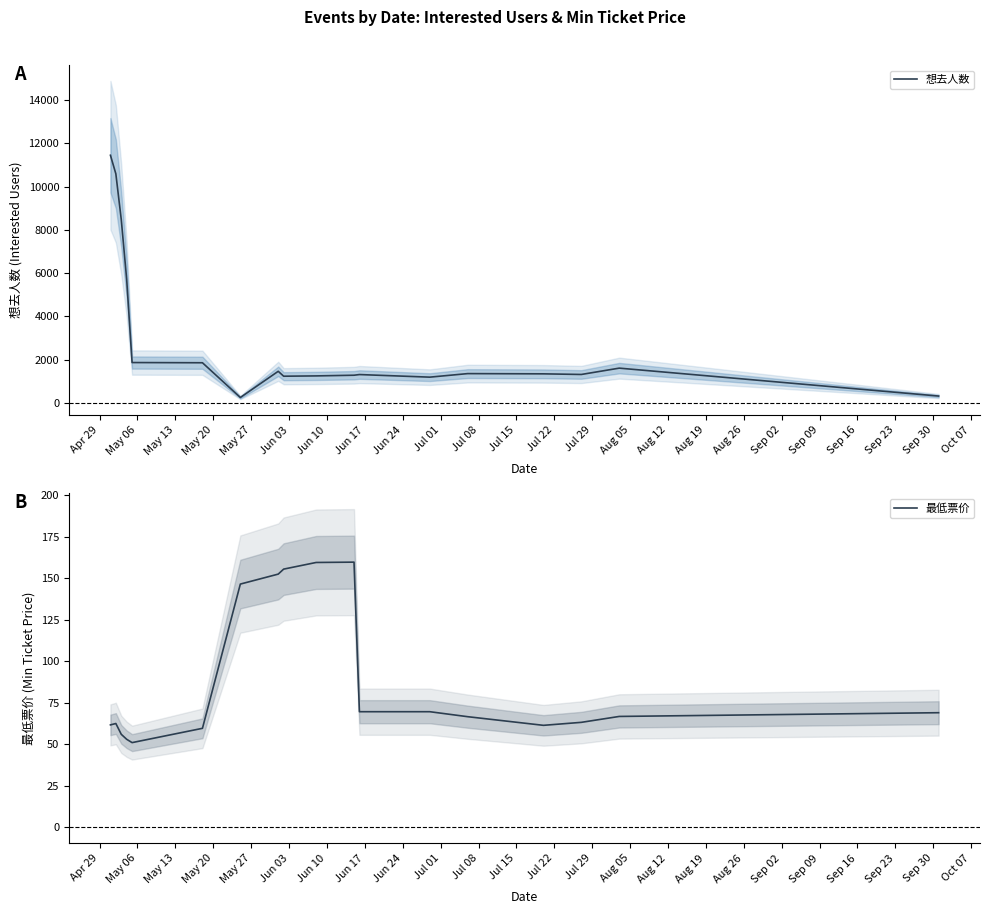

What is the minimum value for 最低票价?

51.0